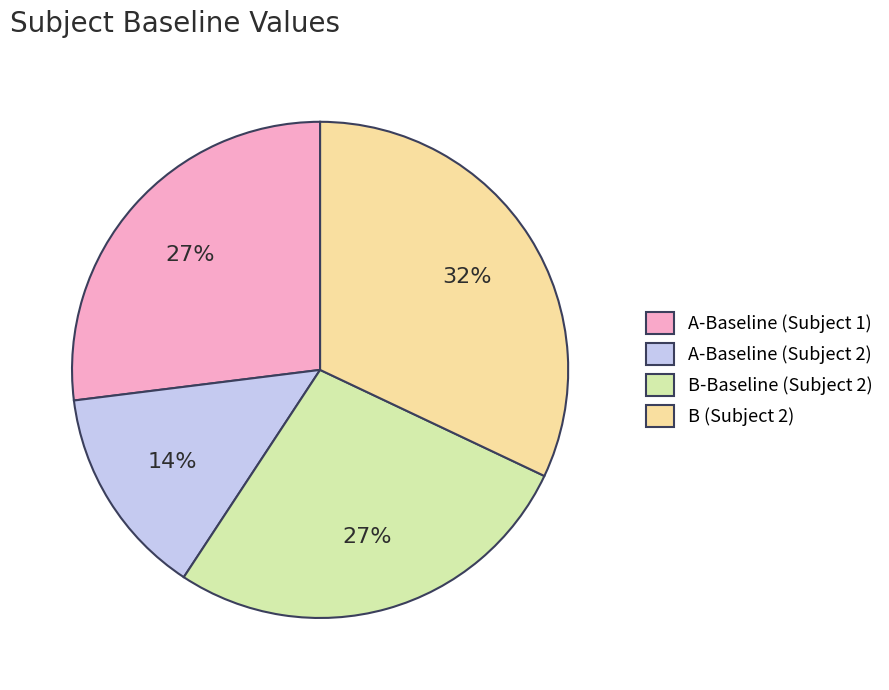

Count the number of slices in the pie.

4